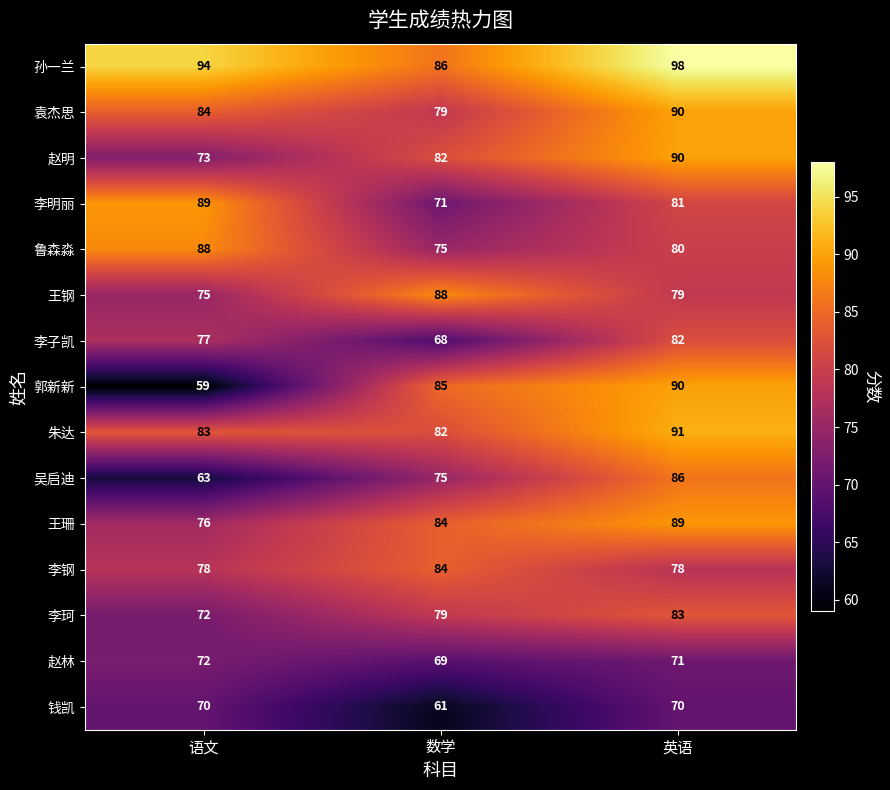

What is the sum of all 李明丽 values?

241